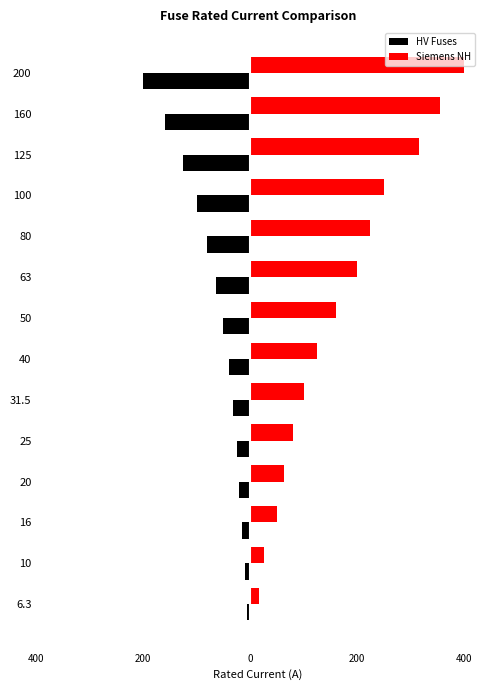

What is the difference between the maximum and second lowest values in the HV Fuses series?

153.7